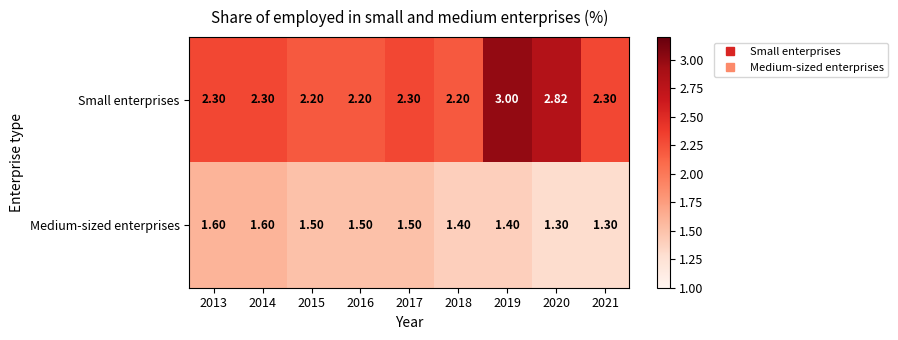

Which series changed the most between 2014 and 2017?

Medium-sized enterprises